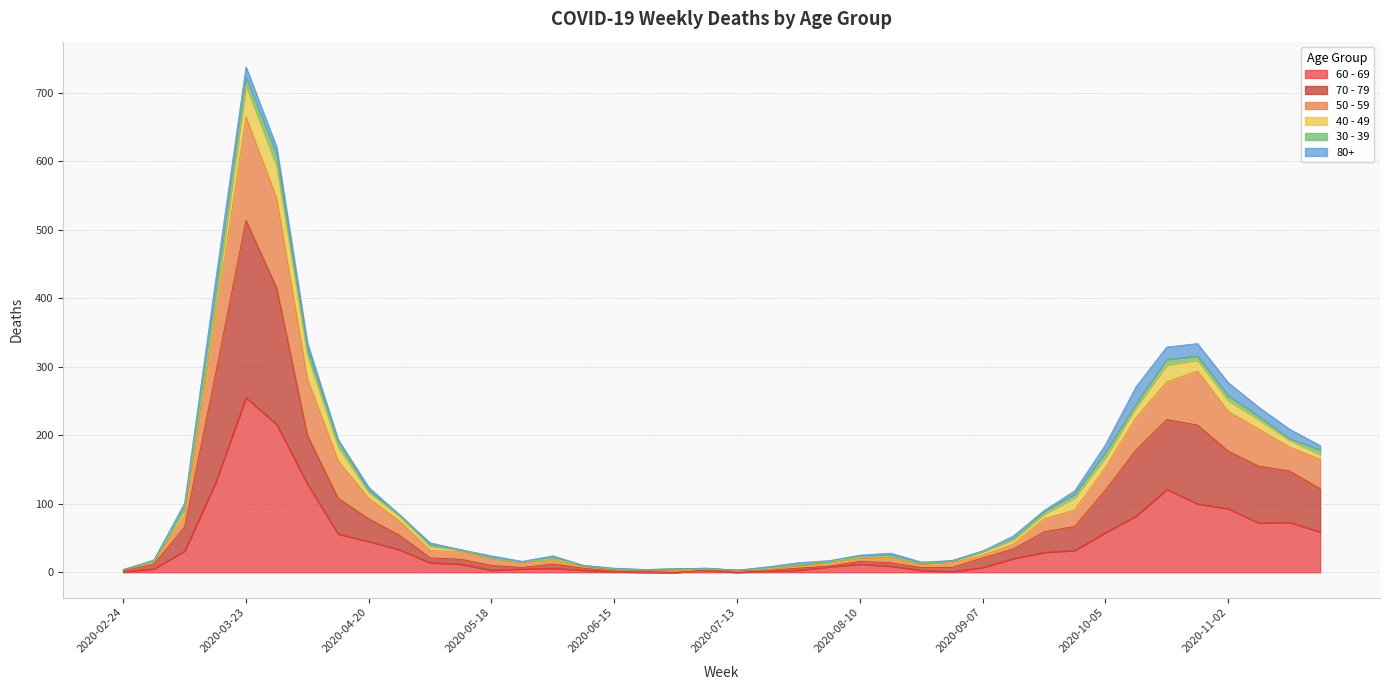

What are all the series names shown in the legend?

60 - 69, 70 - 79, 50 - 59, 40 - 49, 30 - 39, 80+